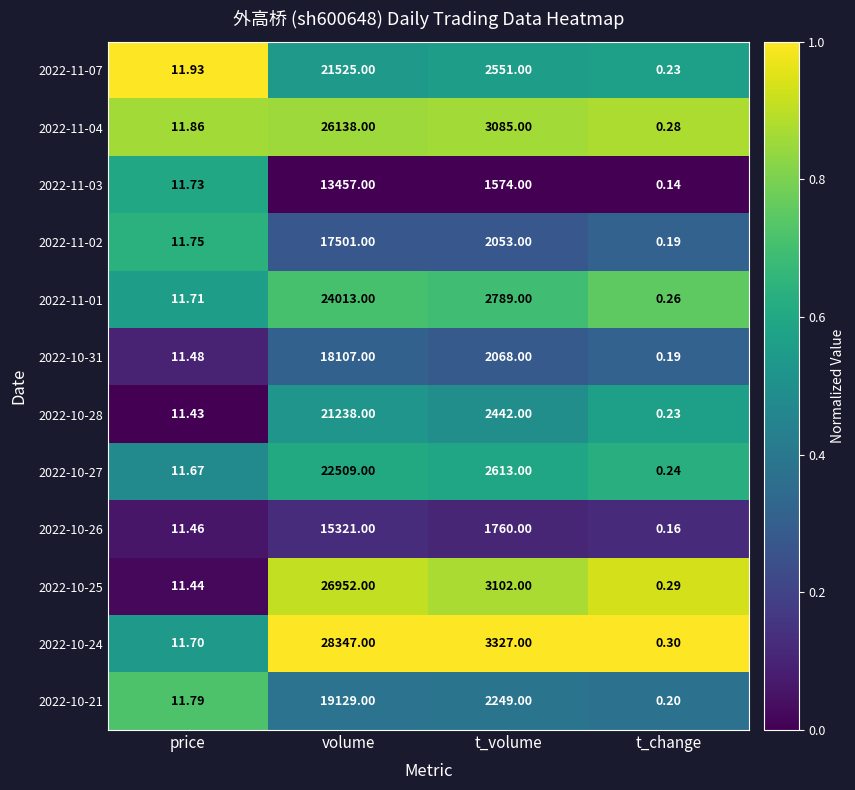

At which label does 2022-10-31 first exceed 2068?

volume